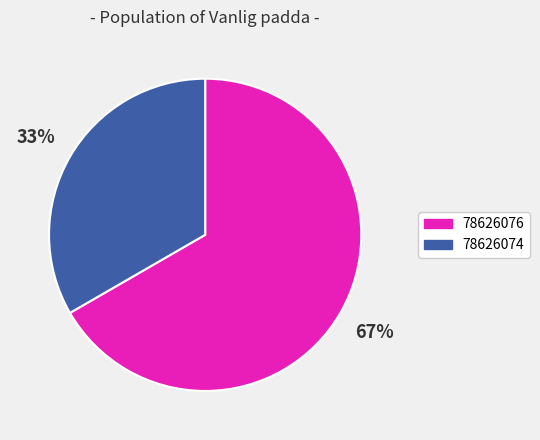

Does 78626076 account for over 50% of the chart?

Yes